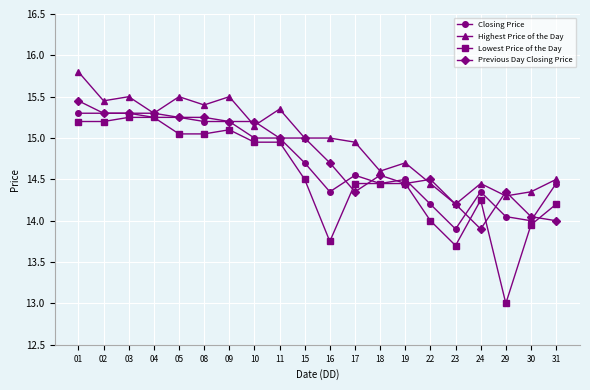

Is it true that Previous Day Closing Price equals 15.3 at 04?

True